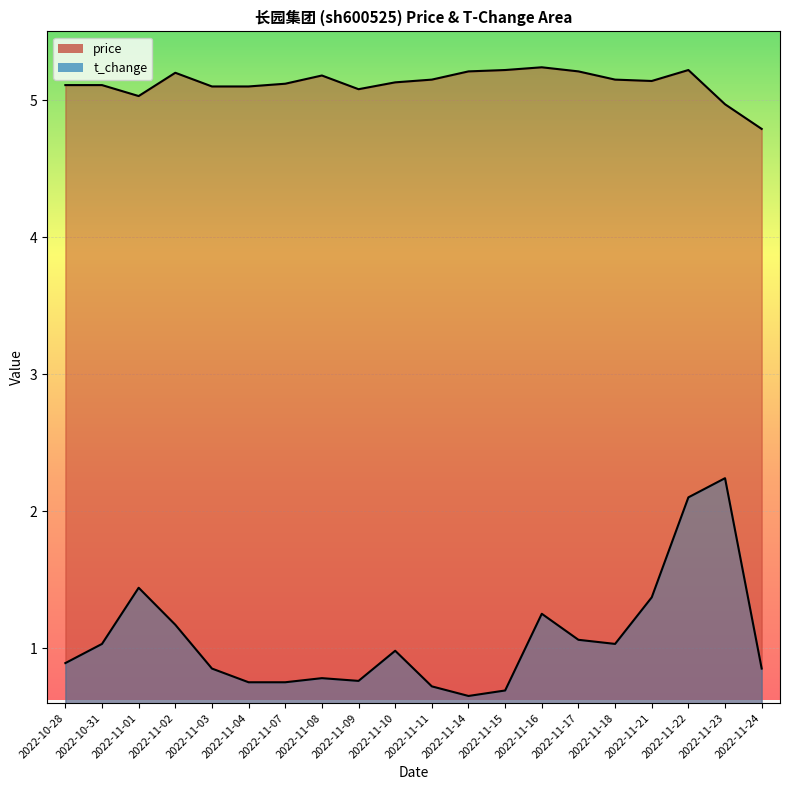

What is the label of the 5th point from the right?

2022-11-18